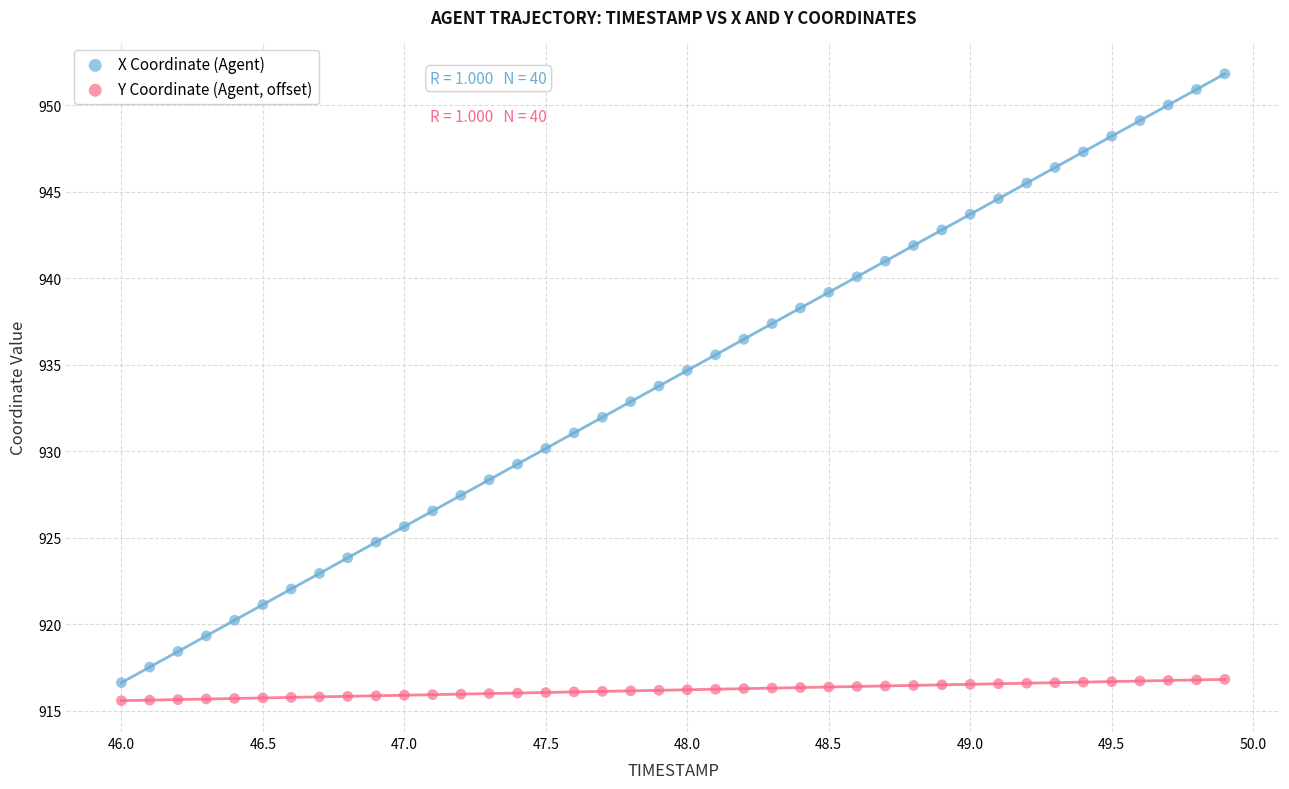

Which series has the largest Y range (max minus min)?

X Coordinate (Agent)